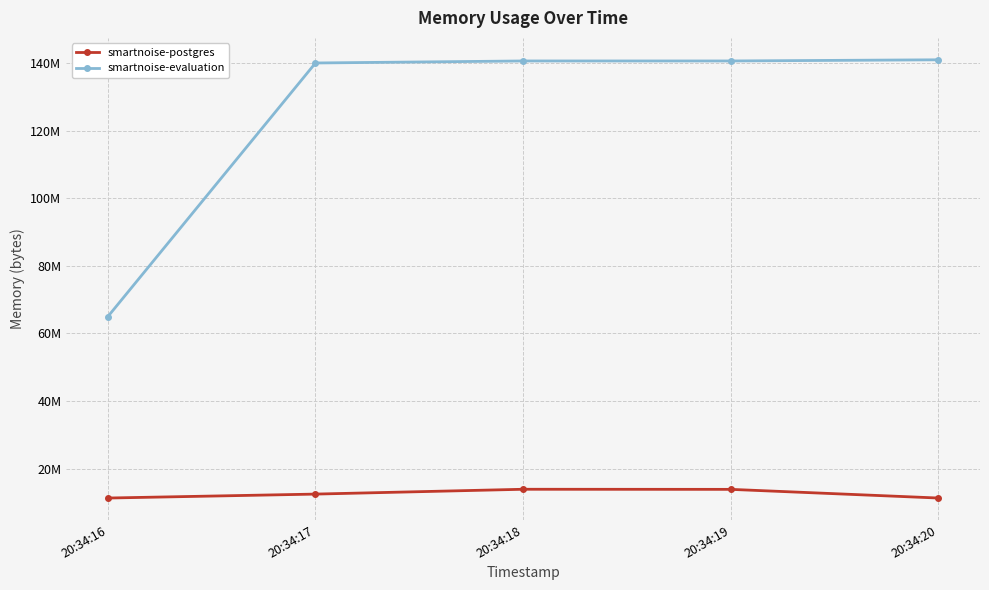

Is this an area chart (filled region under the line)?

No